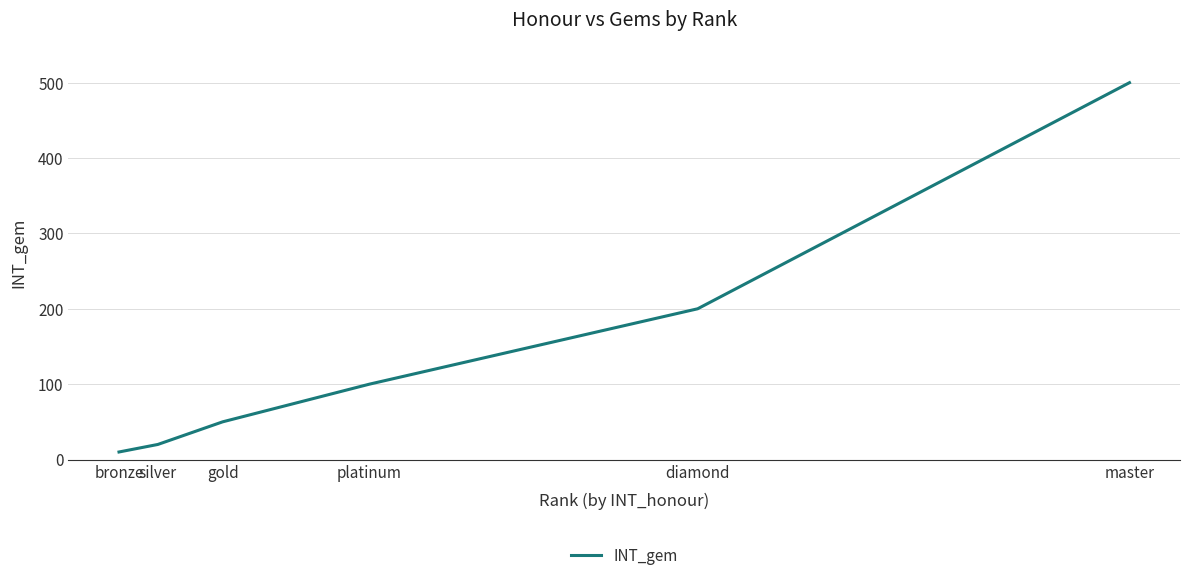

True or false: the data shows 57 at diamond.

False